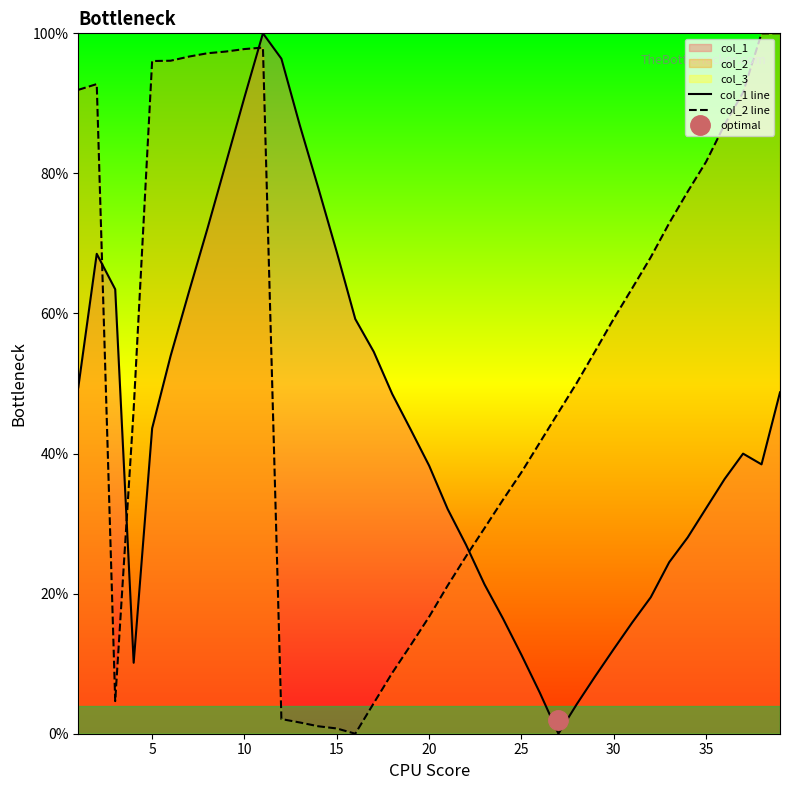

The value of col_2 line at 20 is 35.3. True or false?

False